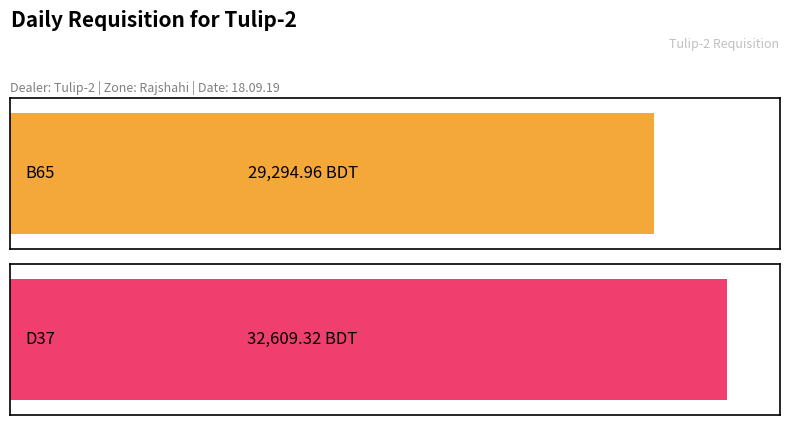

List the labels in order of value, smallest first.

B65, D37